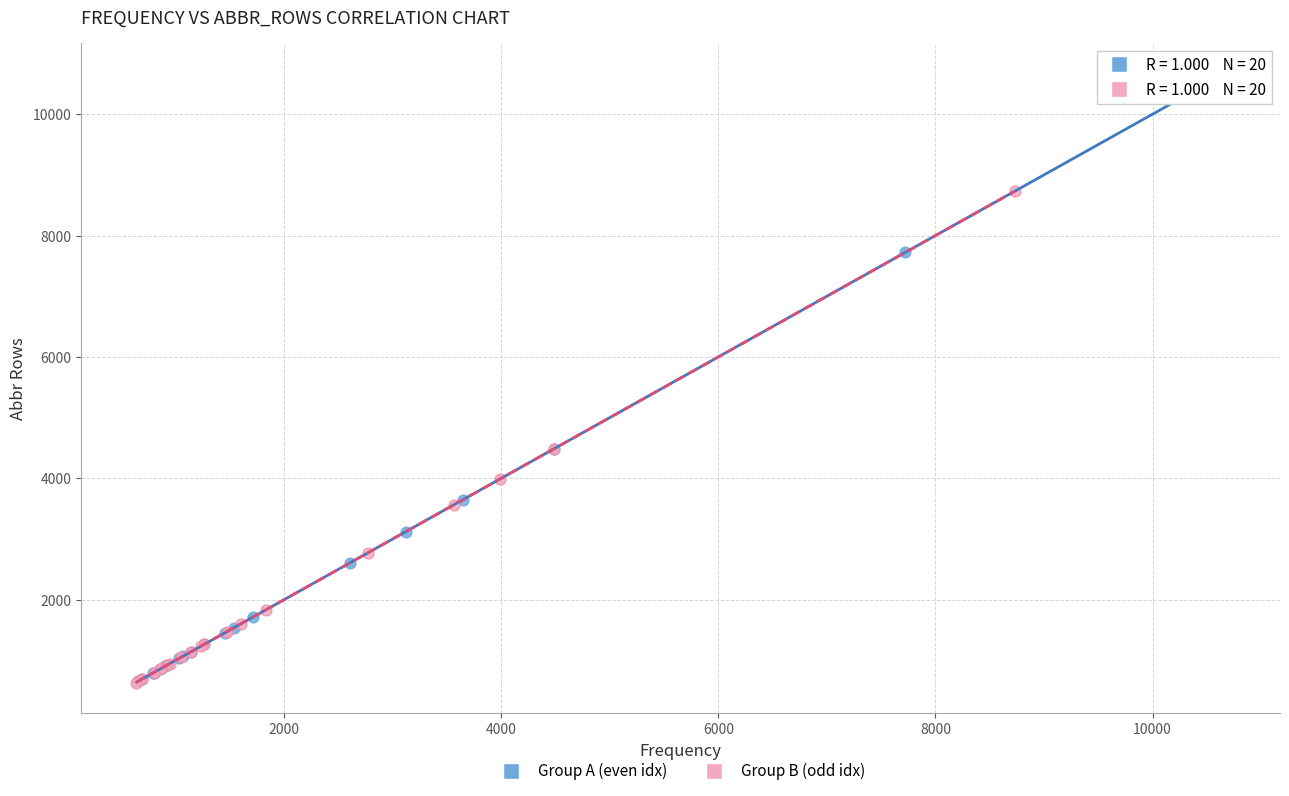

Which series reaches the maximum Y coordinate?

Group A (even idx)